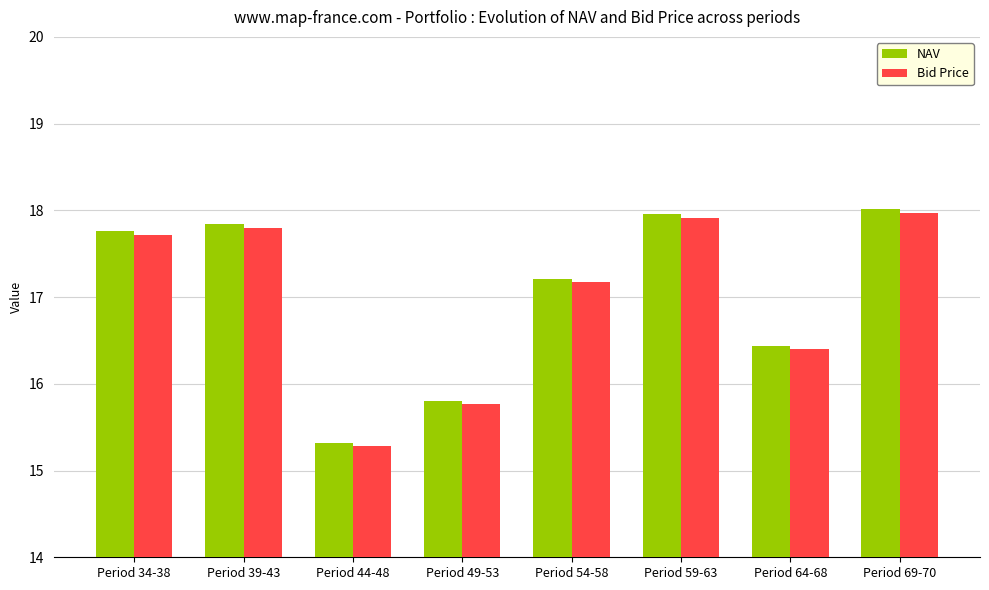

What is the sum of the Bid Price values at Period 39-43 and Period 34-38?

35.5